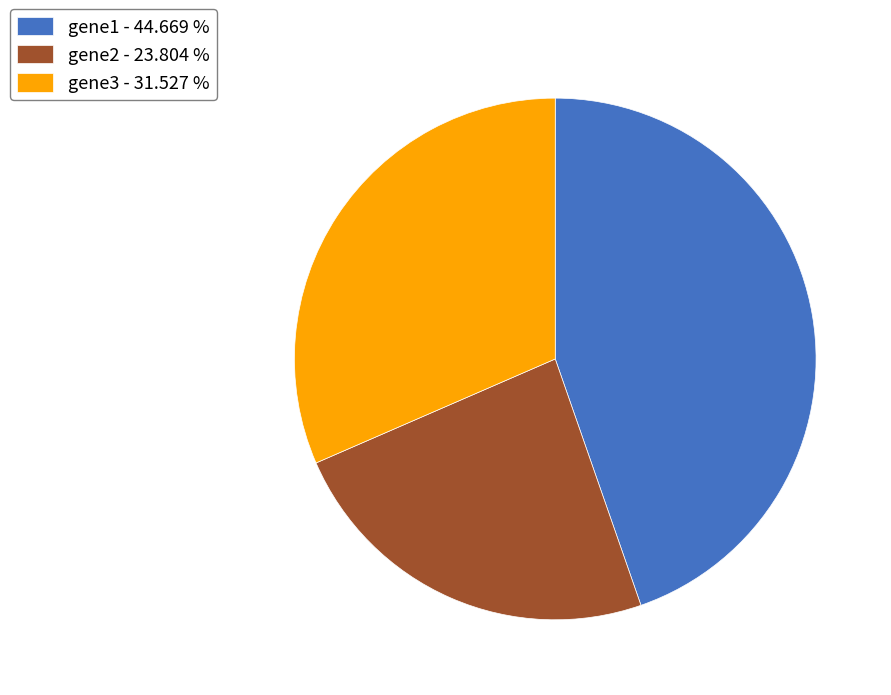

True or false: gene3 accounts for 23% of the total.

False